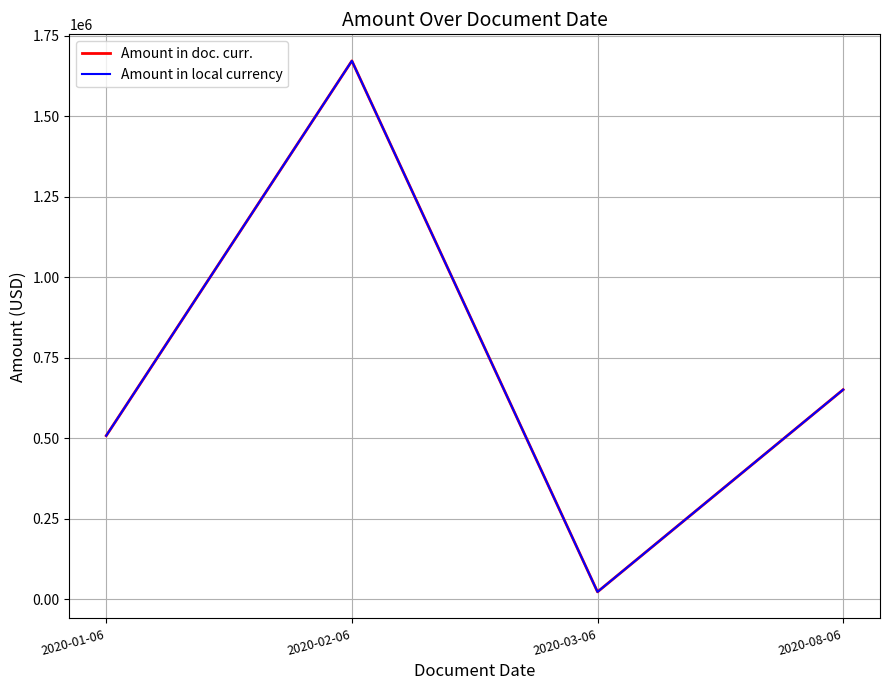

True or false: Amount in doc. curr. and Amount in local currency cross at least once.

False